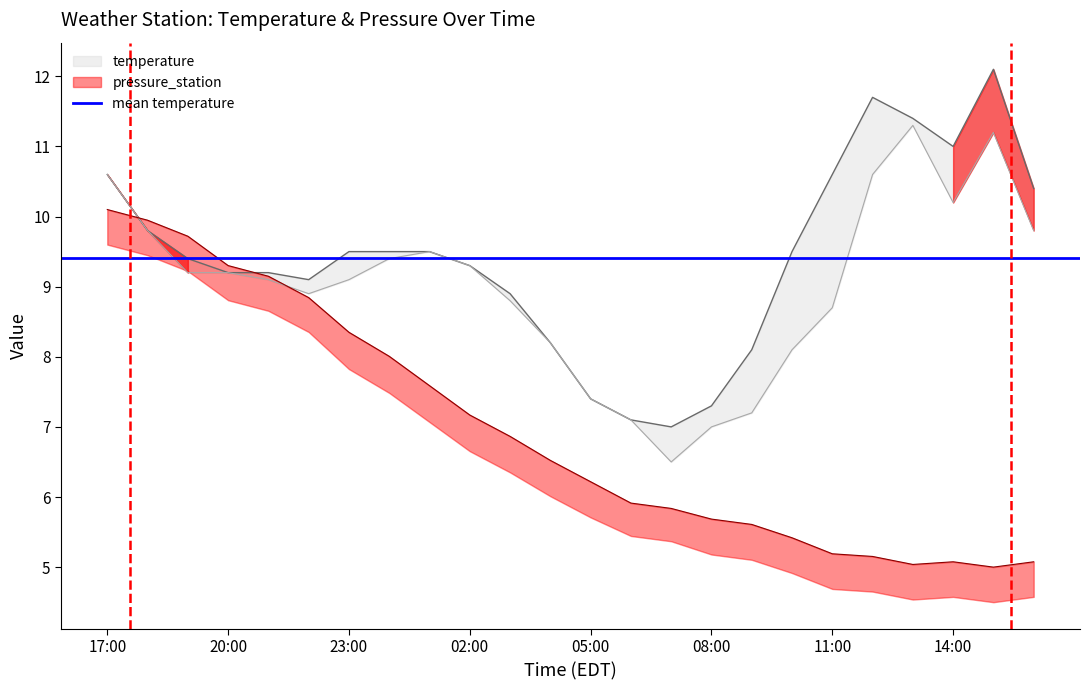

How many interior local peaks does the temperature series have?

2